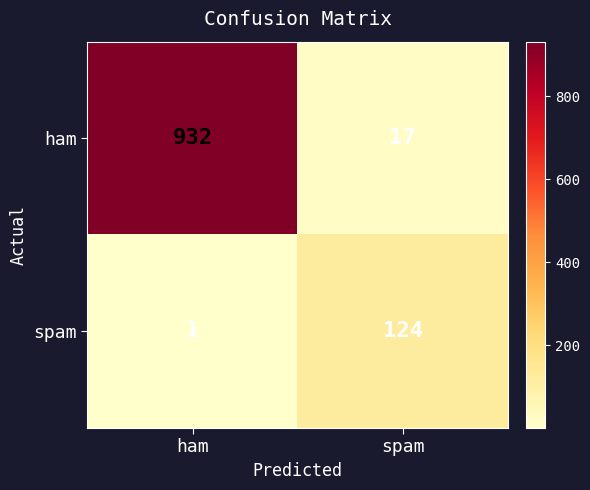

What is the difference between the highest and lowest values at ham?

931